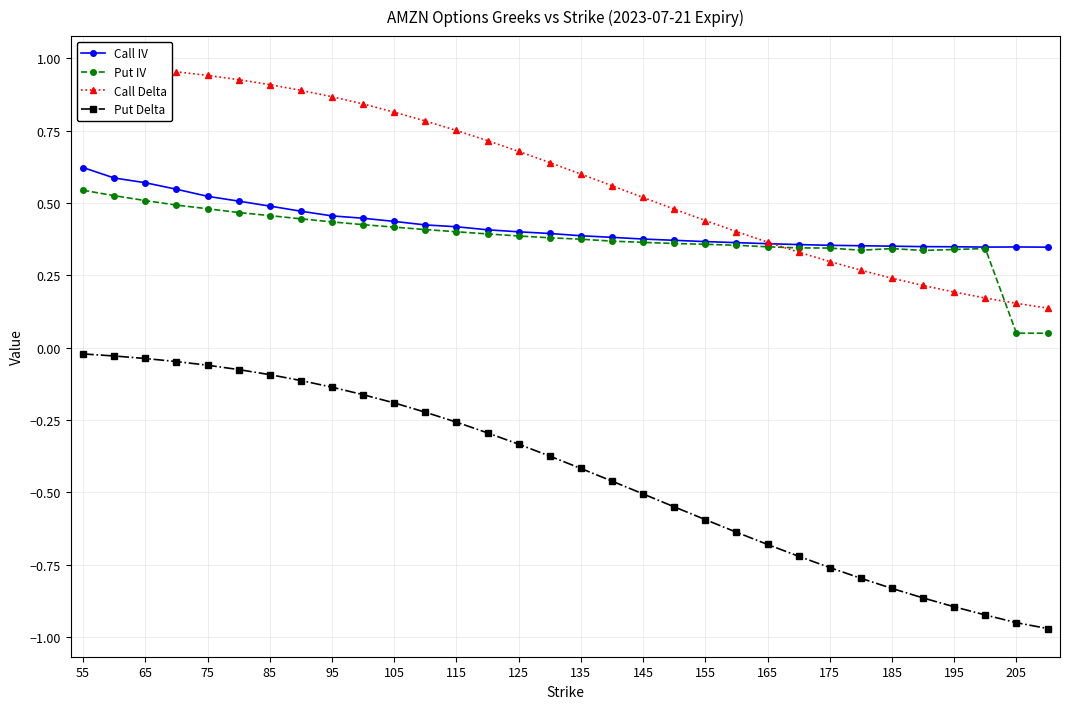

Is the value of Call IV at 75 greater than the value of Put IV at 75?

Yes